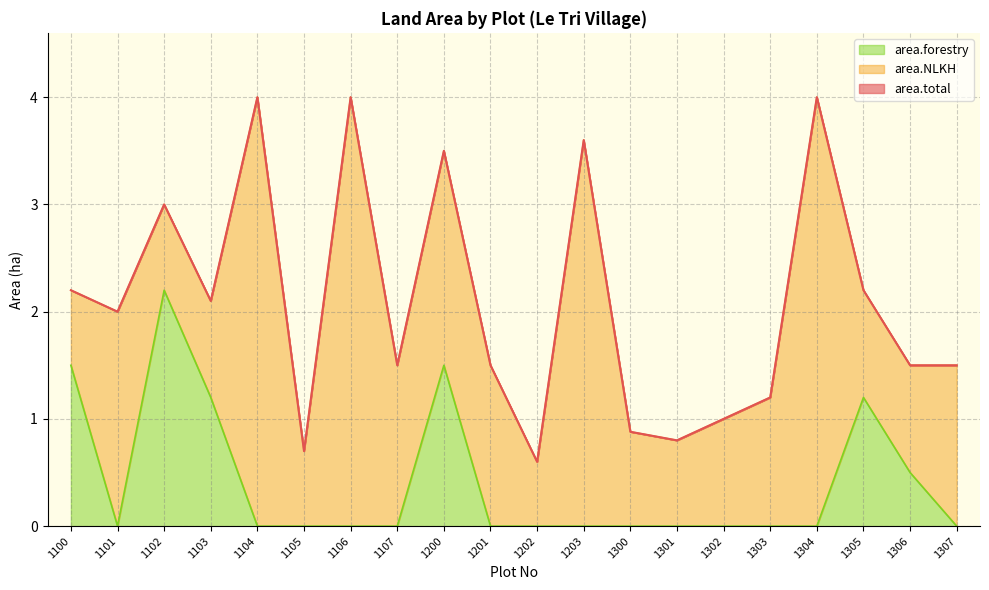

How many data points in area.forestry are above 0?

6